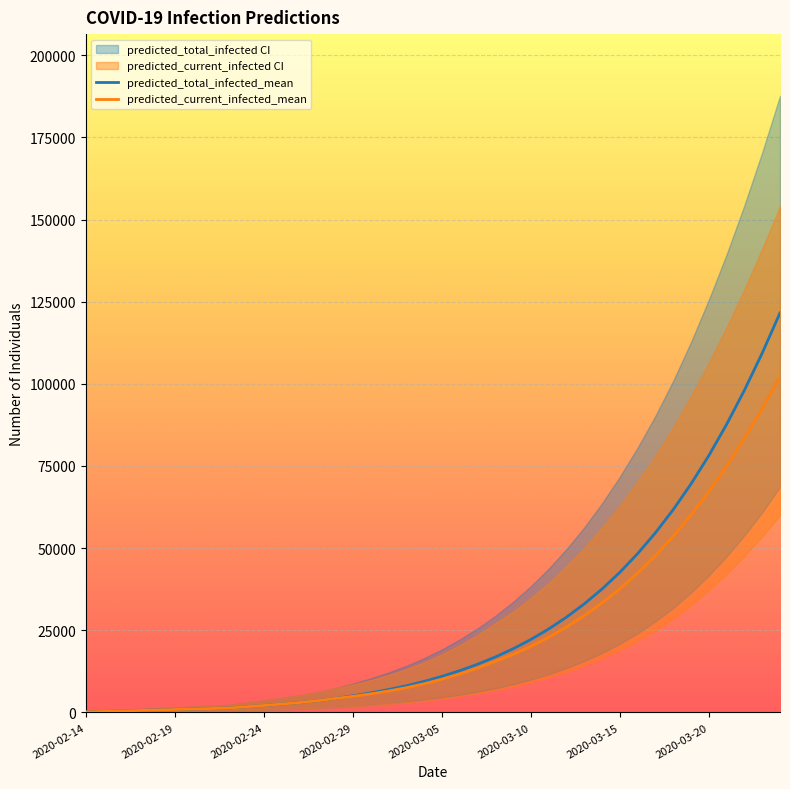

At which category is the sum across all series the highest?

39